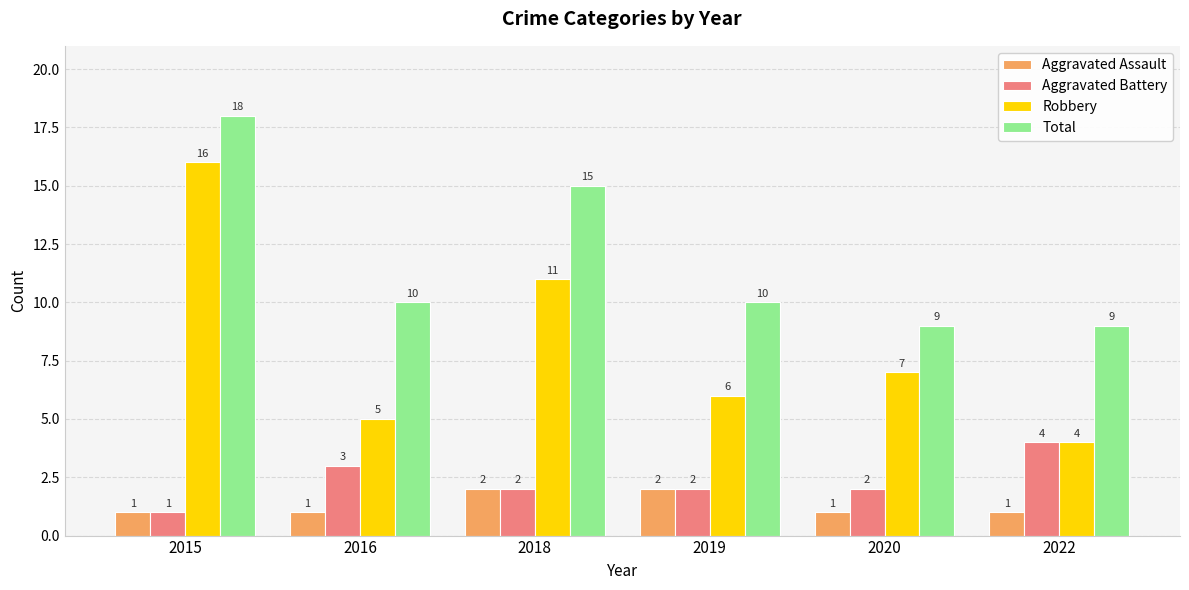

Count the number of categories in the chart.

6